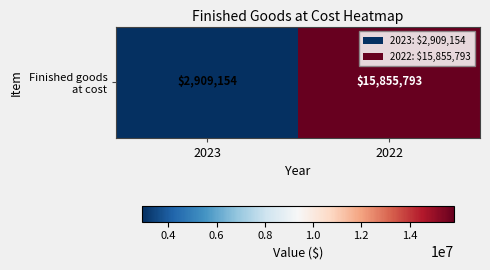

The value at 2023 is 2909154. True or false?

True